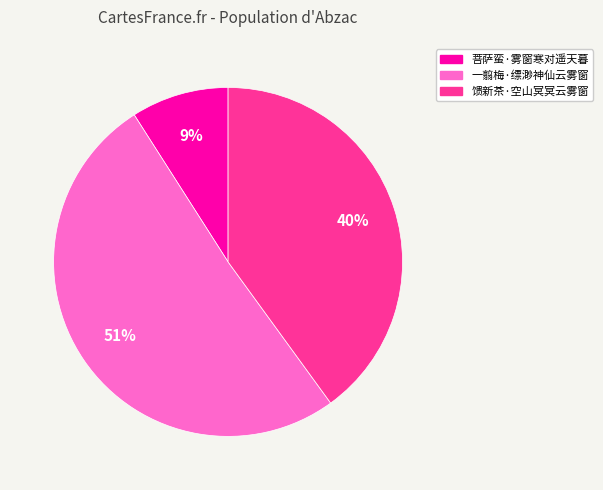

Which slice is the smallest?

菩萨蛮·雾窗寒对遥天暮